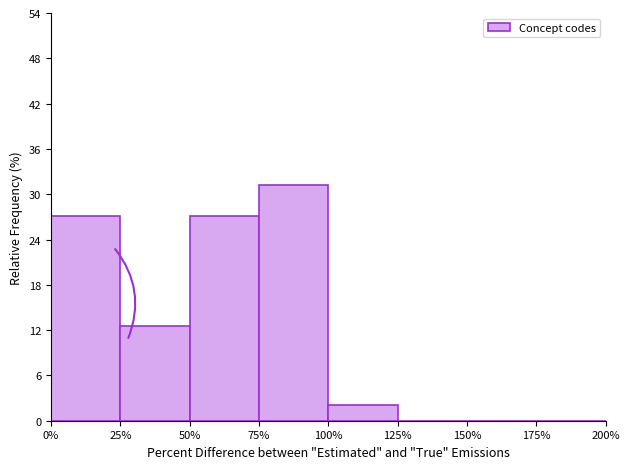

What is the height of the bar covering 50% to 75% on the x-axis? The values are not printed on the chart, so give them approximately, as read against the axis.

27